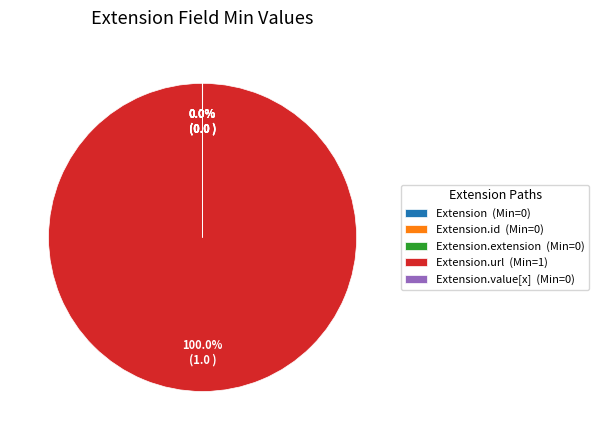

Which slice is the largest?

Extension.url (Min=1)